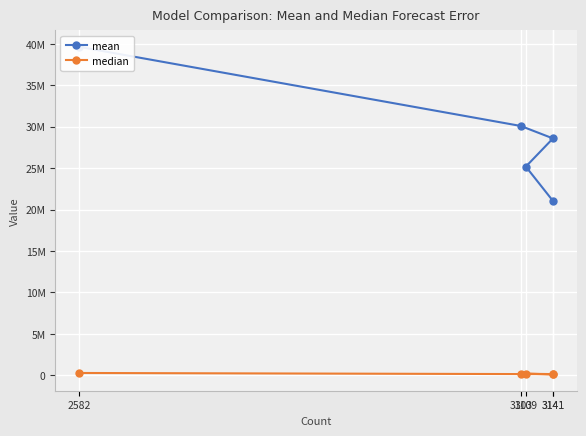

How many data points does each series have?

5